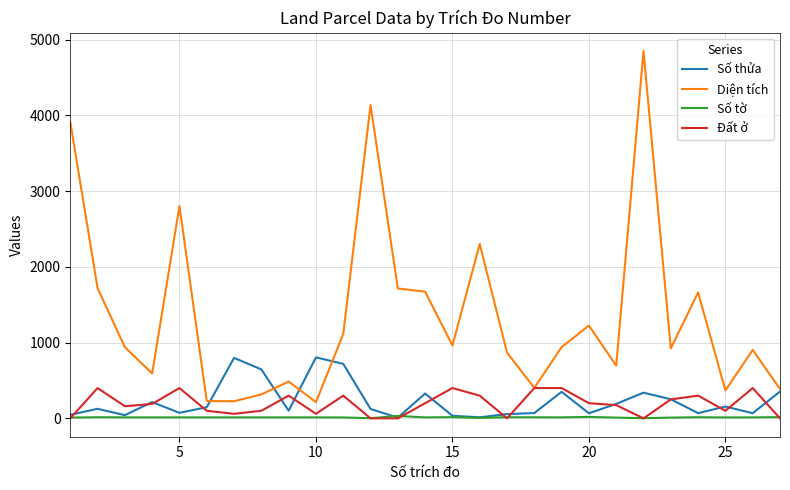

Which series has the widest spread of values?

Diện tích